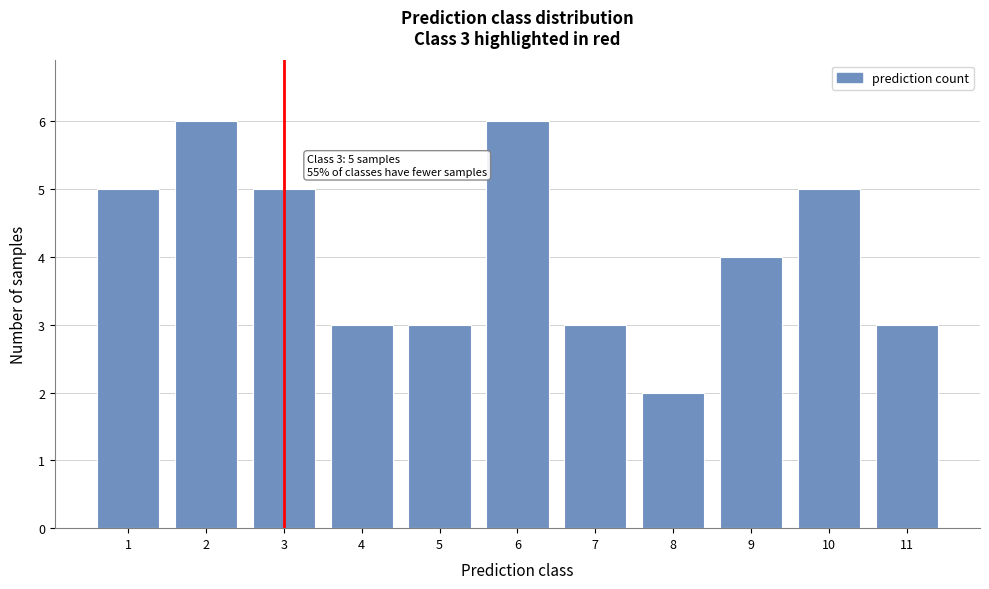

Reading left to right, transcribe all the data shown in this chart.

5	6	5	3	3	6	3	2	4	5	3